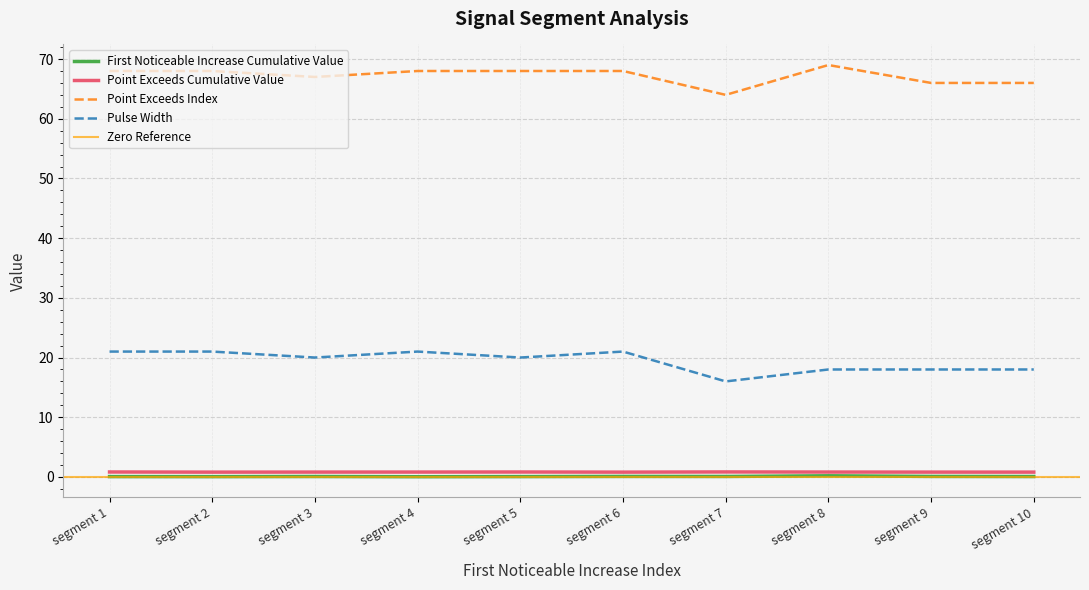

At how many categories does at least one series exceed 29?

10